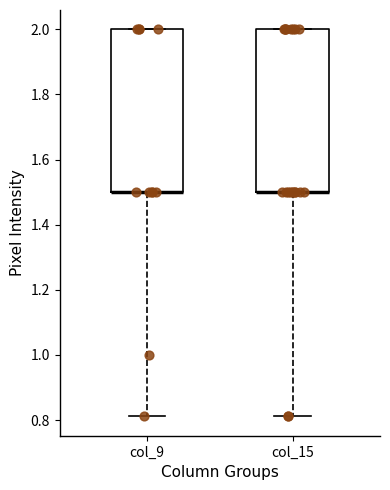

Reading left to right, transcribe this box plot: for each box, give where its median line is, the range the box spans, and where its two whiskers end, as read against the y-axis. The values are not printed on the chart, so give them approximately, as read against the axis.

col_9: median 1.50 (drawn on the box's lower edge), box 1.50 to 2.00, whiskers 0.82 to 2.00
col_15: median 1.50 (drawn on the box's lower edge), box 1.50 to 2.00, whiskers 0.82 to 2.00